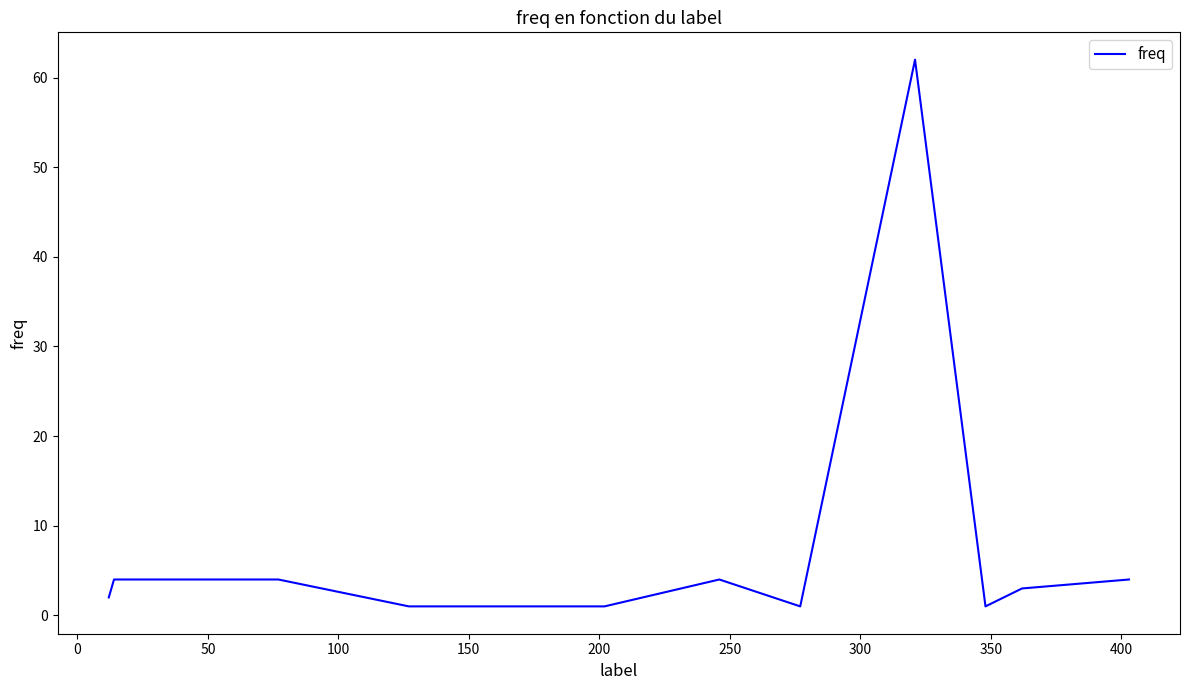

What is the smallest value displayed?

1